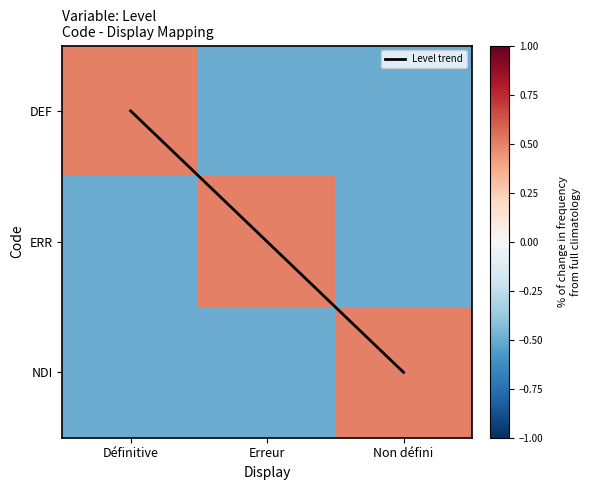

Is the value of ERR at Non défini greater than the value of DEF at Définitive?

No